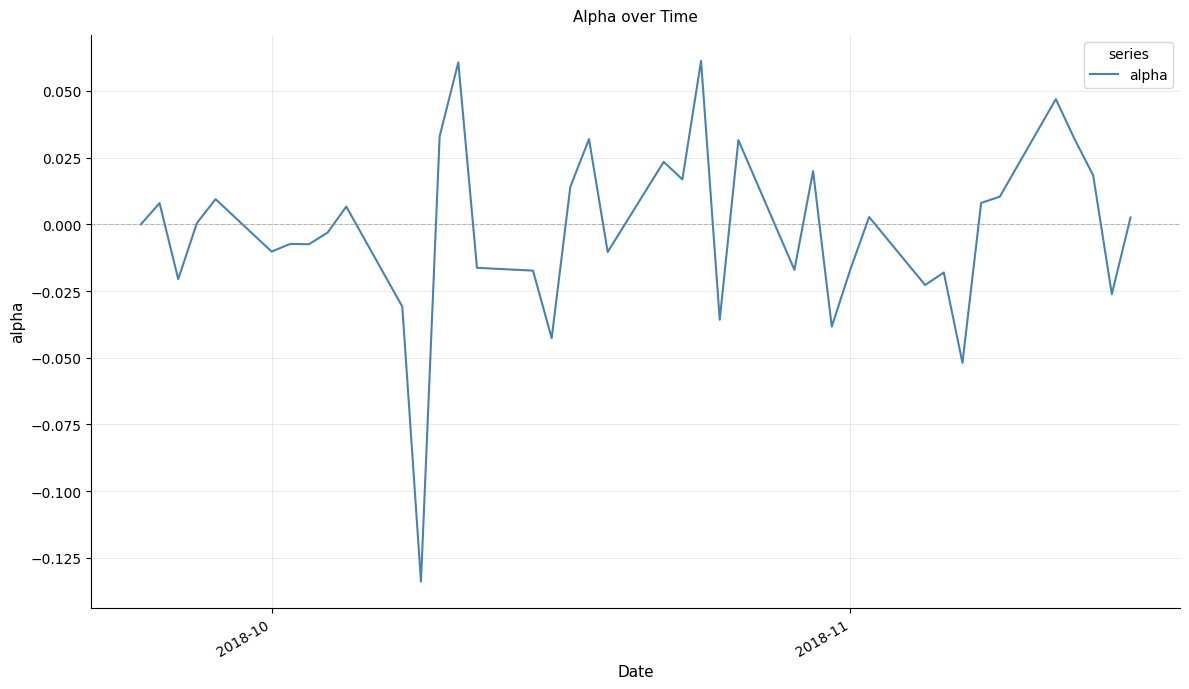

Does the chart have visible grid lines?

Yes